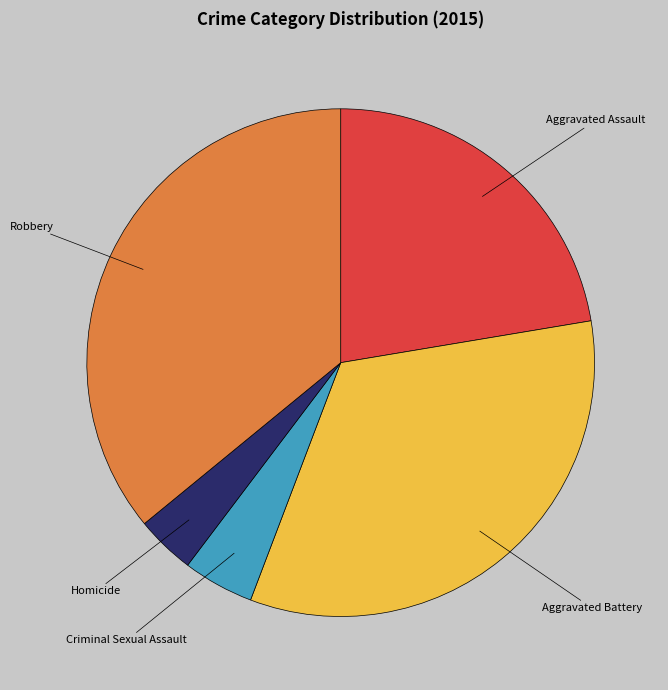

Is there any slice that represents more than half of the pie?

No